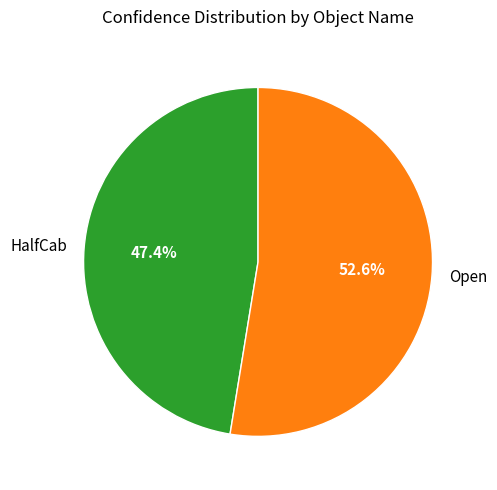

To the nearest percent, what is the combined percentage of Open and HalfCab?

100%